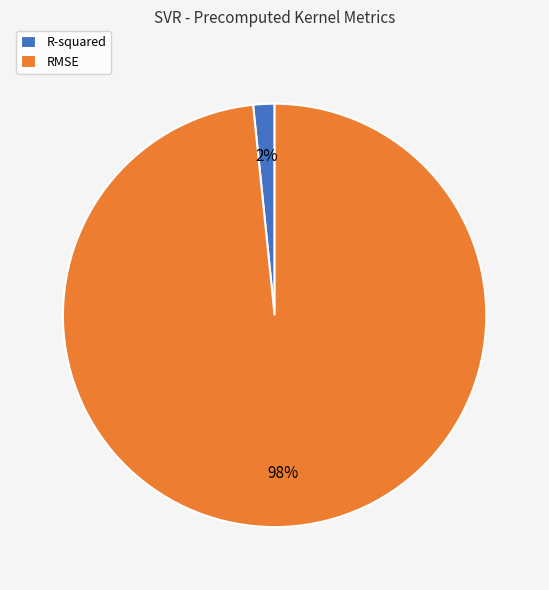

Which slice is the smallest?

R-squared